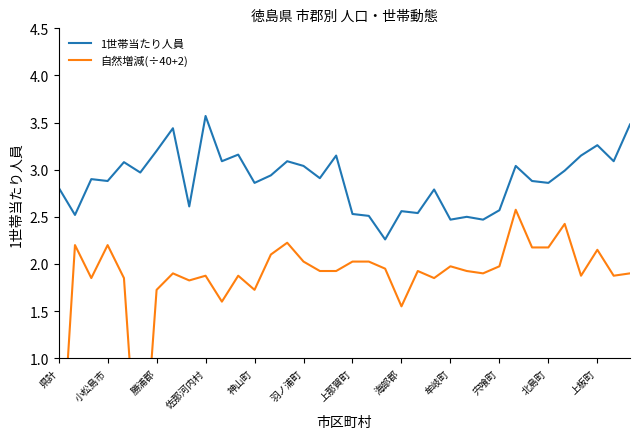

The 1世帯当たり人員 series shows 4.1 at 海部郡. True or false?

False